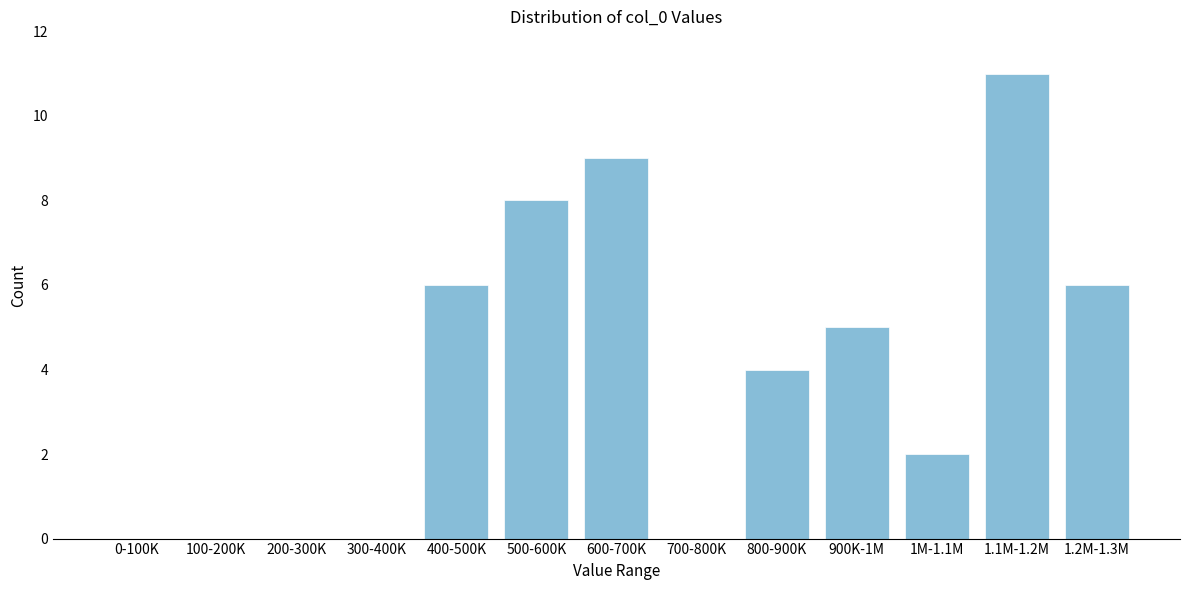

Reading left to right, extract all data points from this chart.

0-100K=0	100-200K=0	200-300K=0	300-400K=0	400-500K=6	500-600K=8	600-700K=9	700-800K=0	800-900K=4	900K-1M=5	1M-1.1M=2	1.1M-1.2M=11	1.2M-1.3M=6